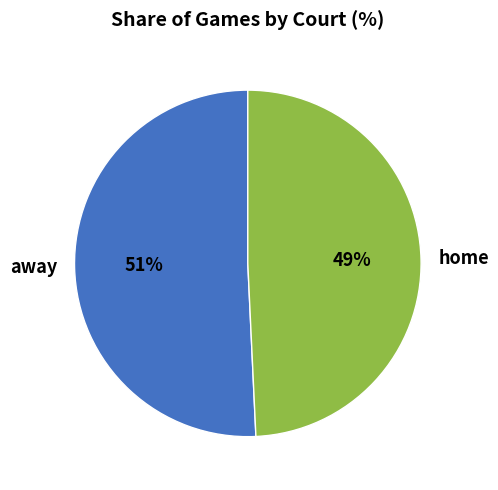

Is it true that home is 38% of the pie?

False